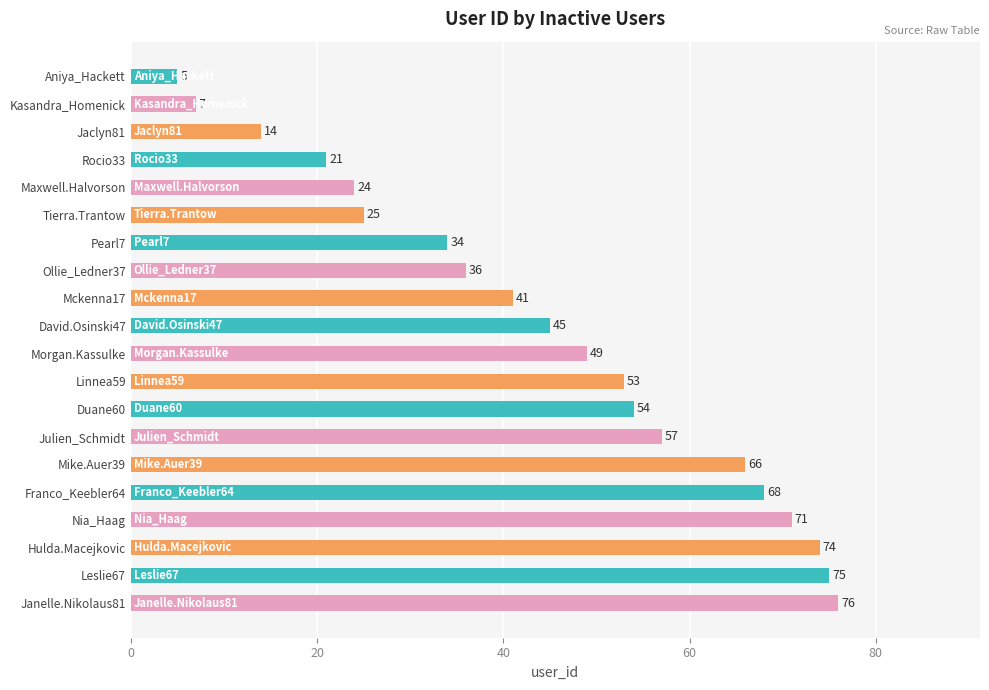

What position from the bottom is David.Osinski47?

11